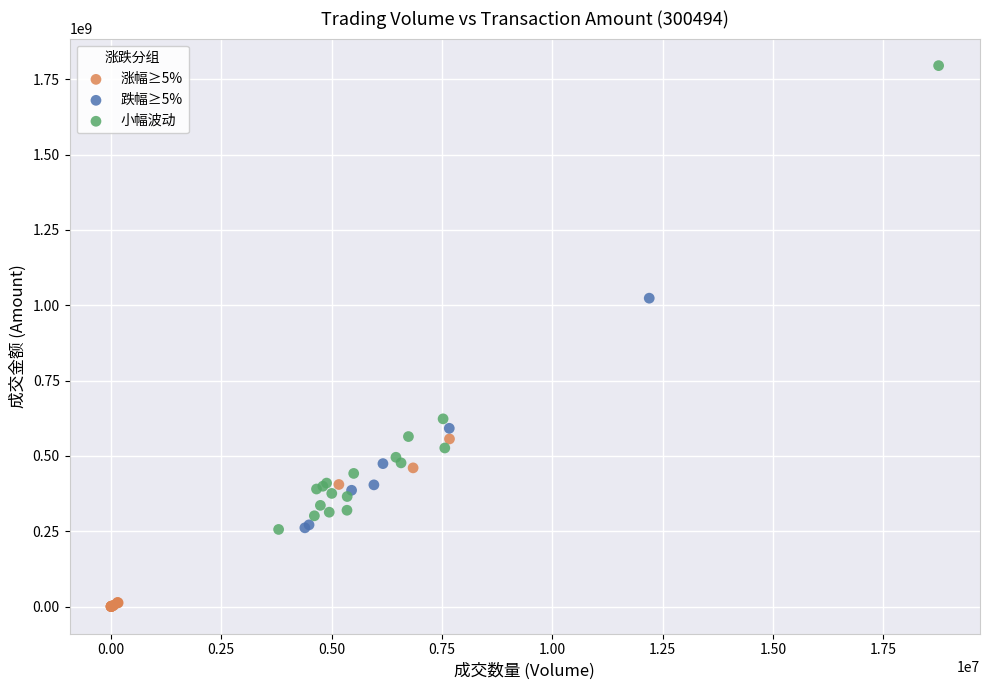

Which series has the widest spread of Y values?

小幅波动